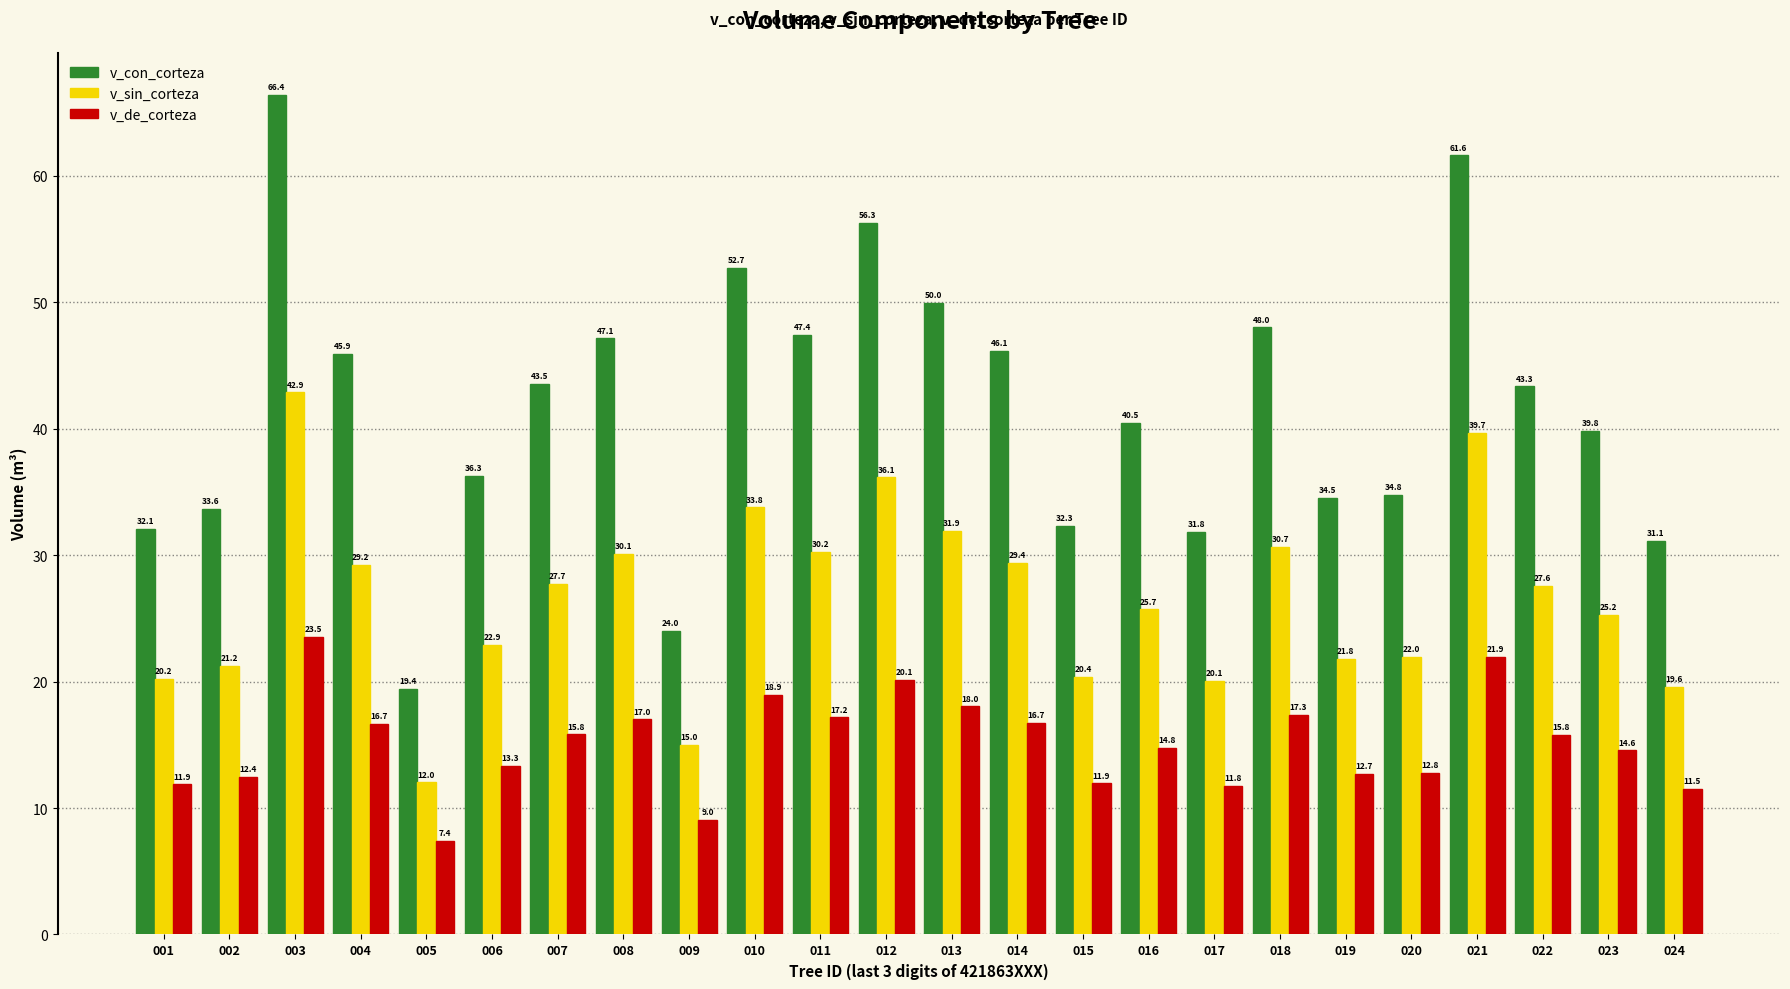

What is the maximum value for v_de_corteza?

23.5